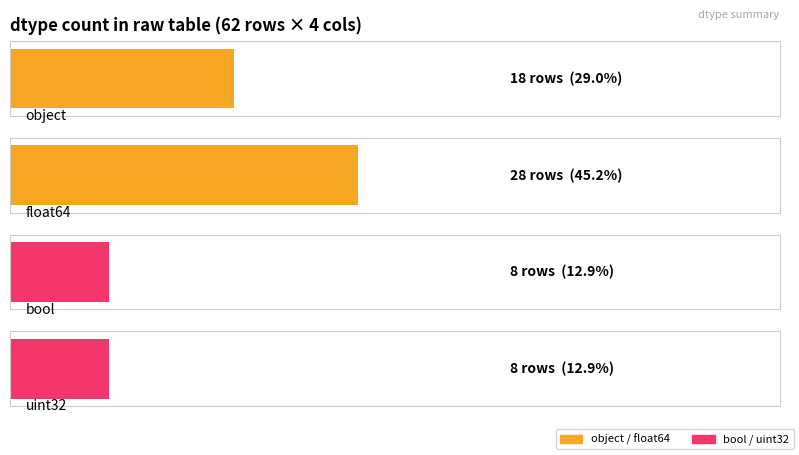

Where is the data nearest to the value 18?

object